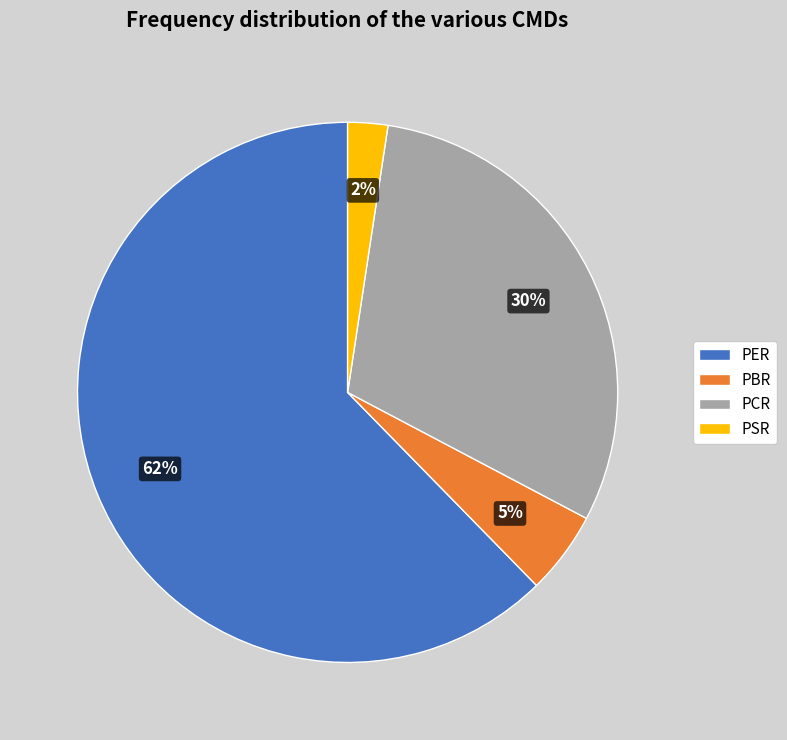

Is it true that PCR is 25% of the pie?

False